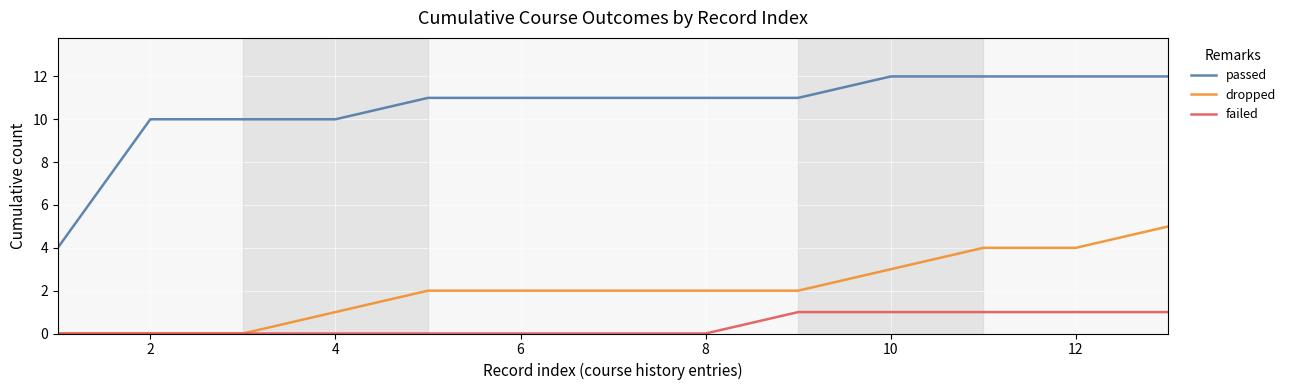

True or false: passed and dropped cross at least once.

False